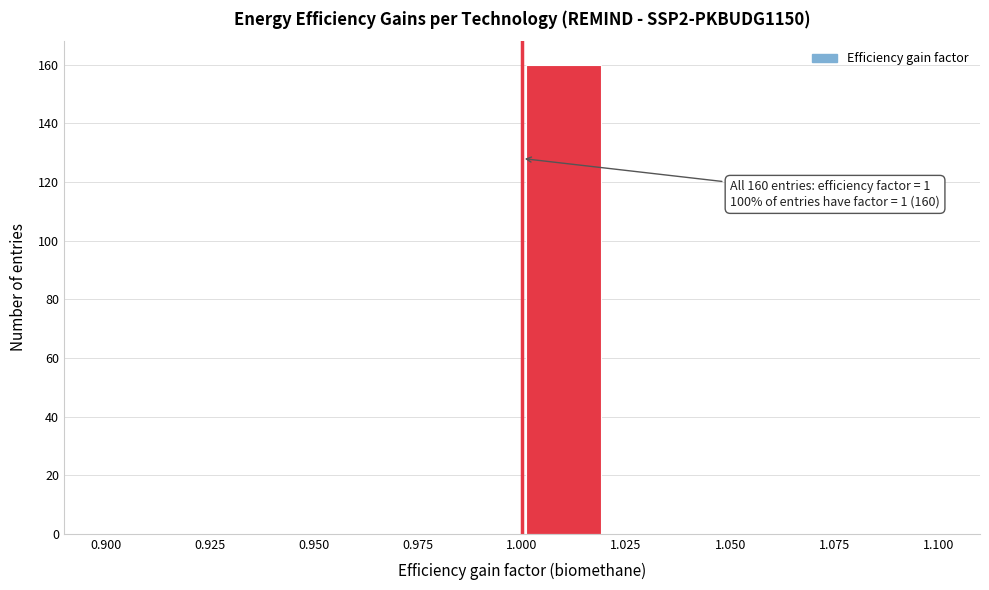

Which range on the x-axis has the tallest bar?

1.00 to 1.02